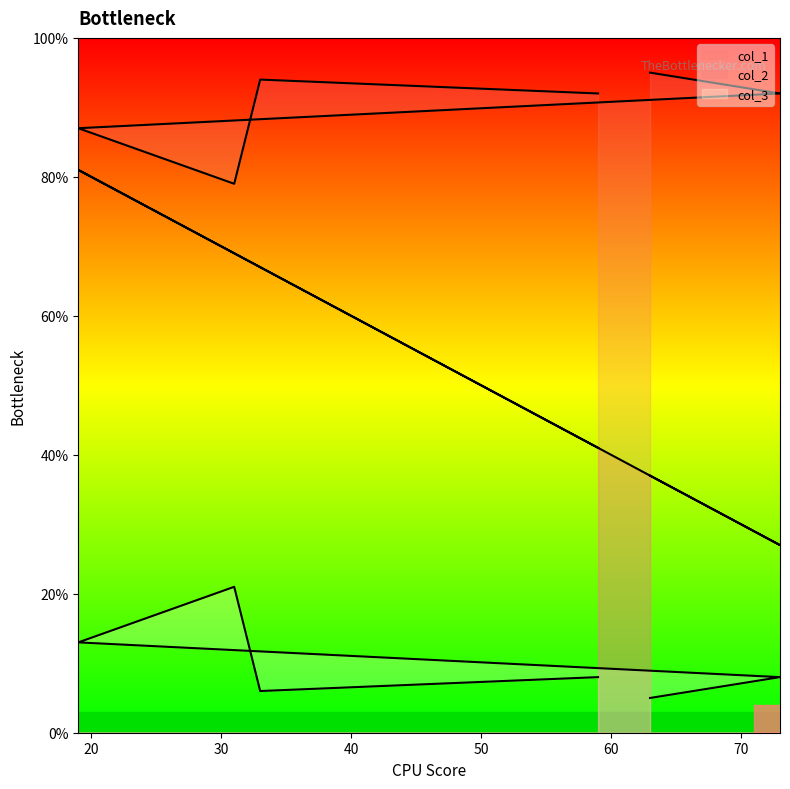

True or false: col_3 has more than 2 points higher than both neighbors.

False